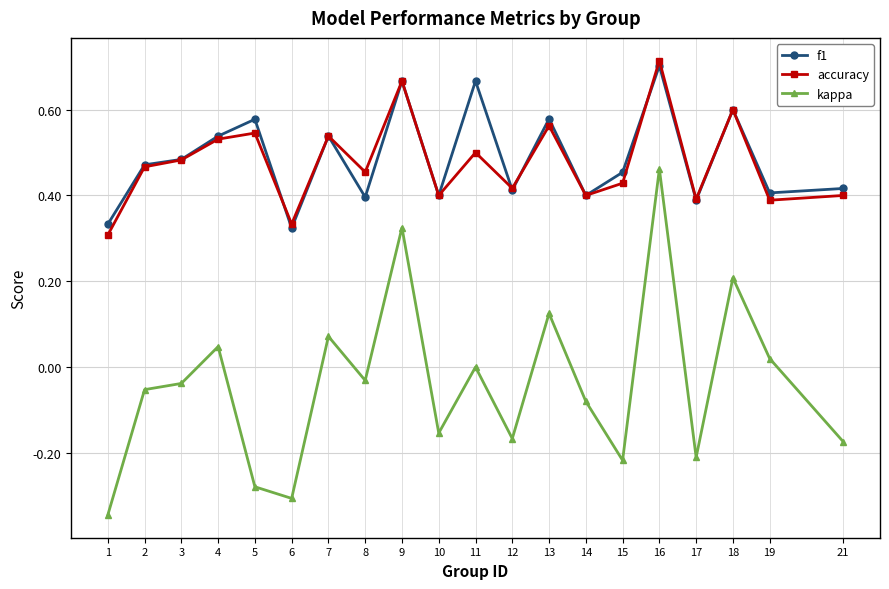

True or false: kappa has more than 0 points higher than both neighbors.

True